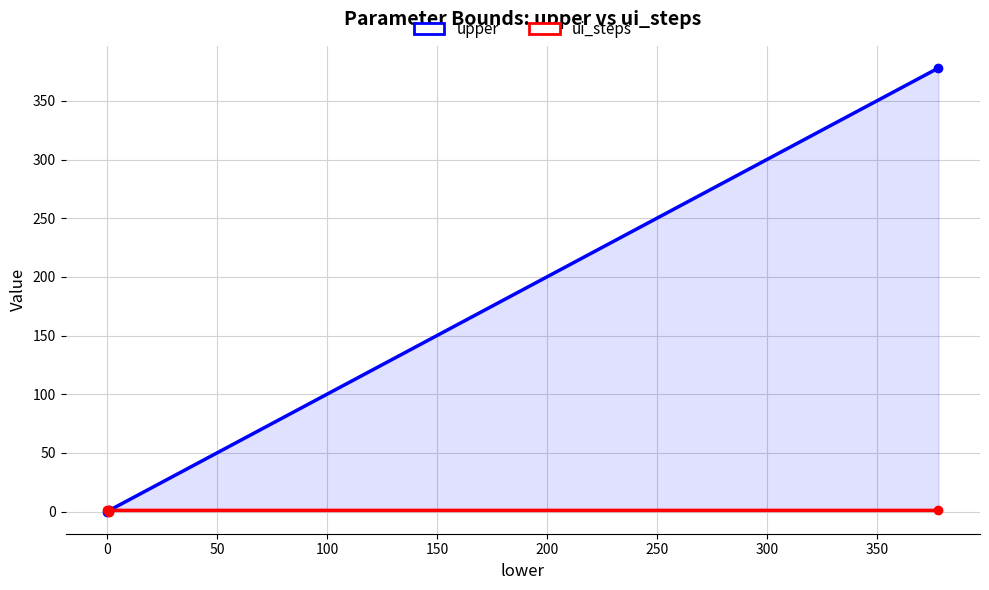

Does the chart have visible grid lines?

Yes